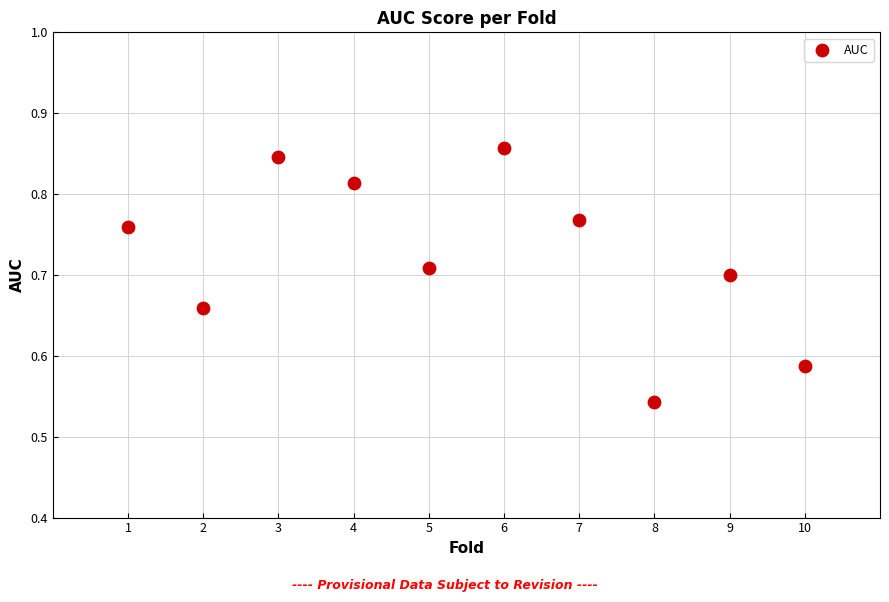

What is the average X value?

5.5